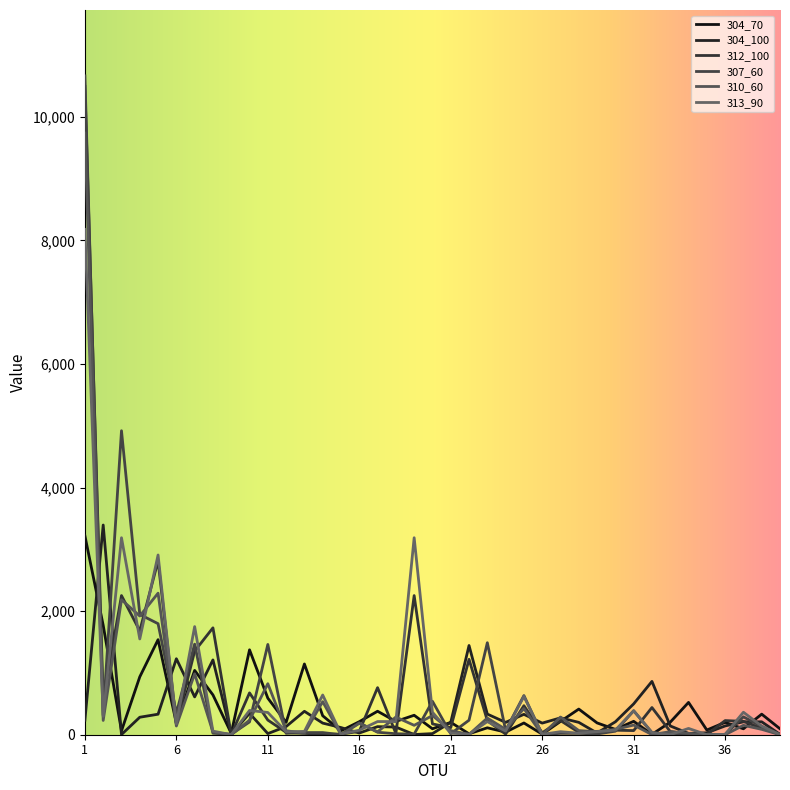

Does the chart display data point markers on the line(s)?

No